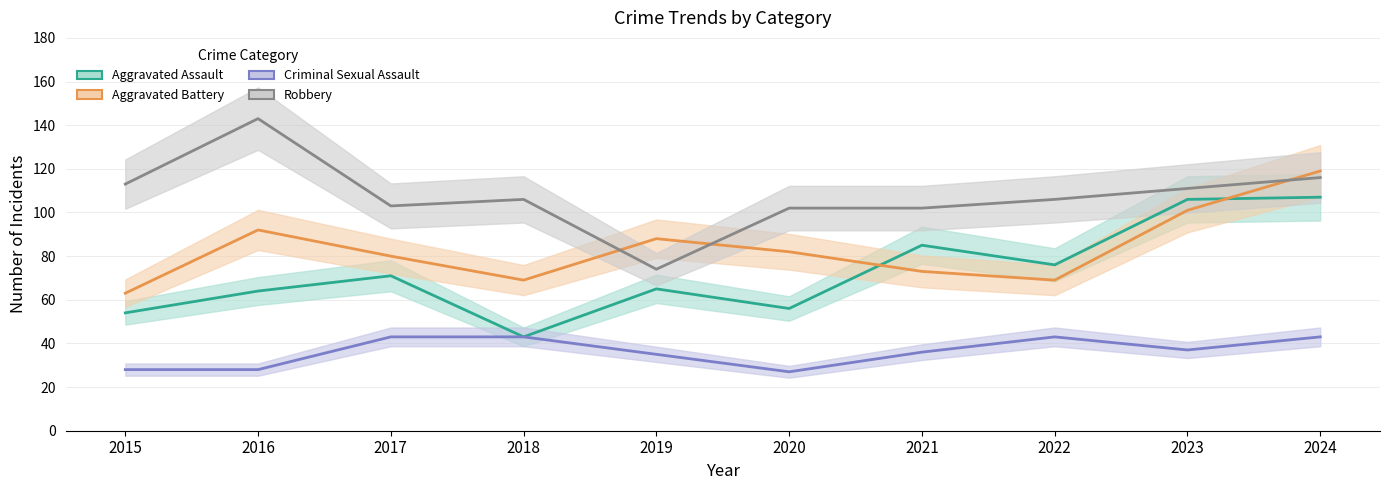

Does the chart have visible grid lines?

Yes